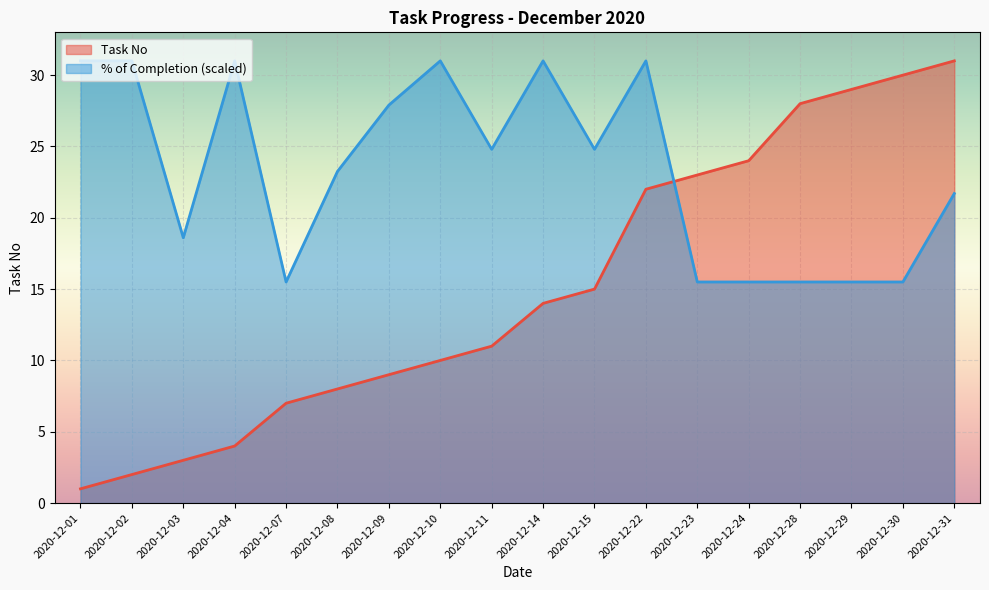

What is the change in value from 2020-12-22 to 2020-12-24?

+2